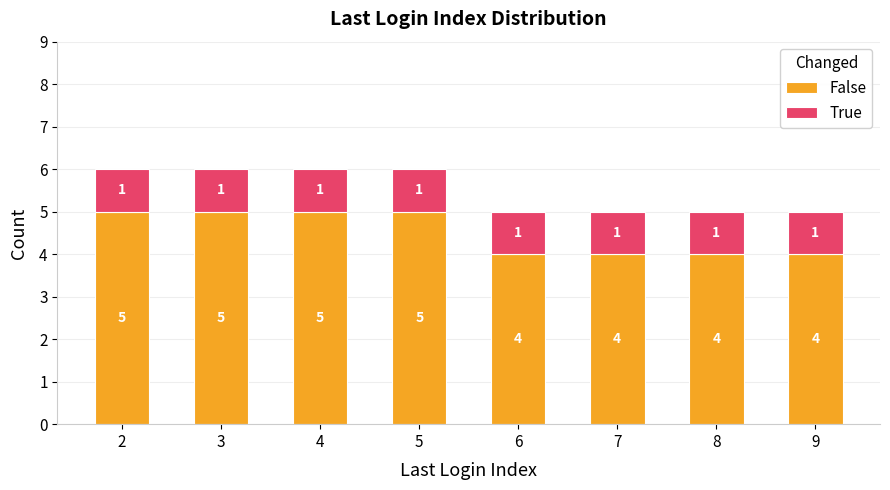

Reading right to left, what are the values for False?

4	4	4	4	5	5	5	5